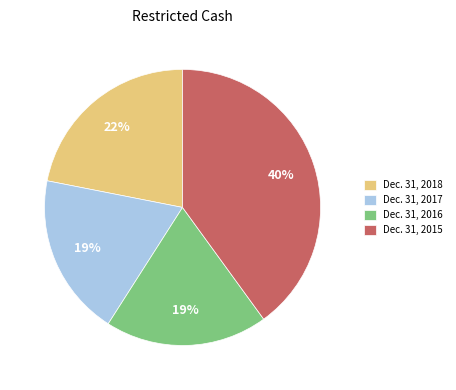

To the nearest percent, what percentage of the pie is Dec. 31, 2017?

19%